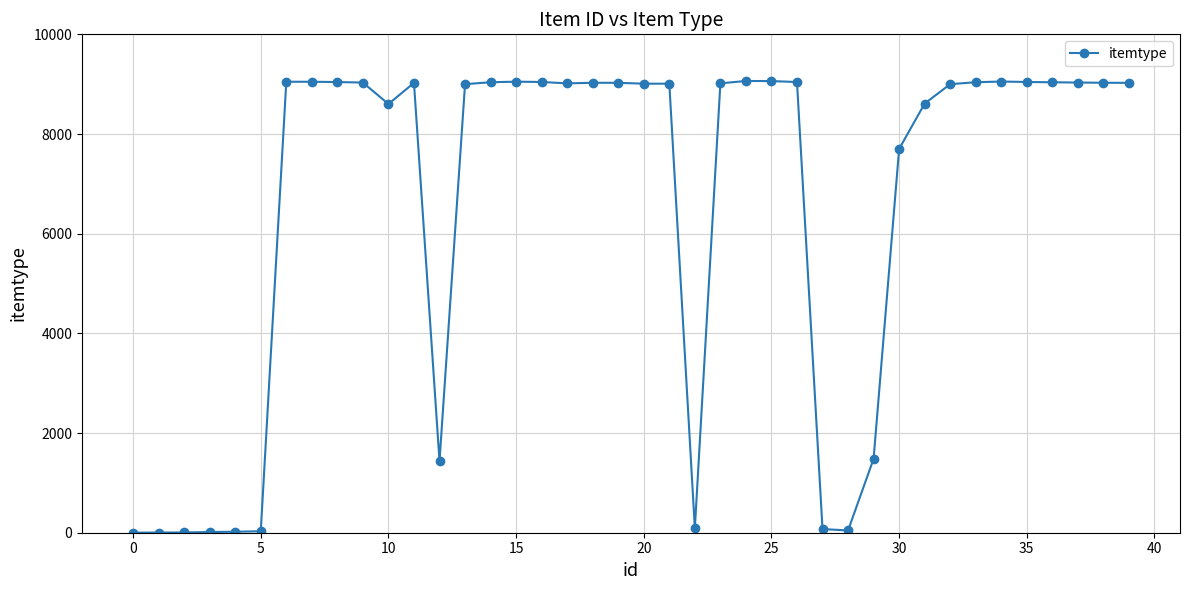

What is the difference between the second highest and second lowest values?

9058